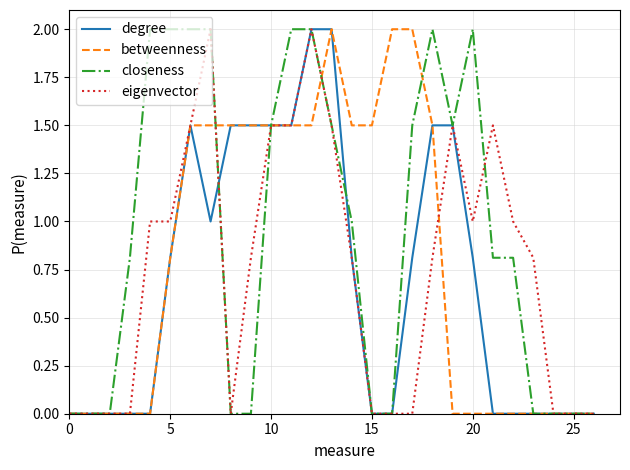

List the series in order of their overall mean, highest first.

closeness, betweenness, eigenvector, degree